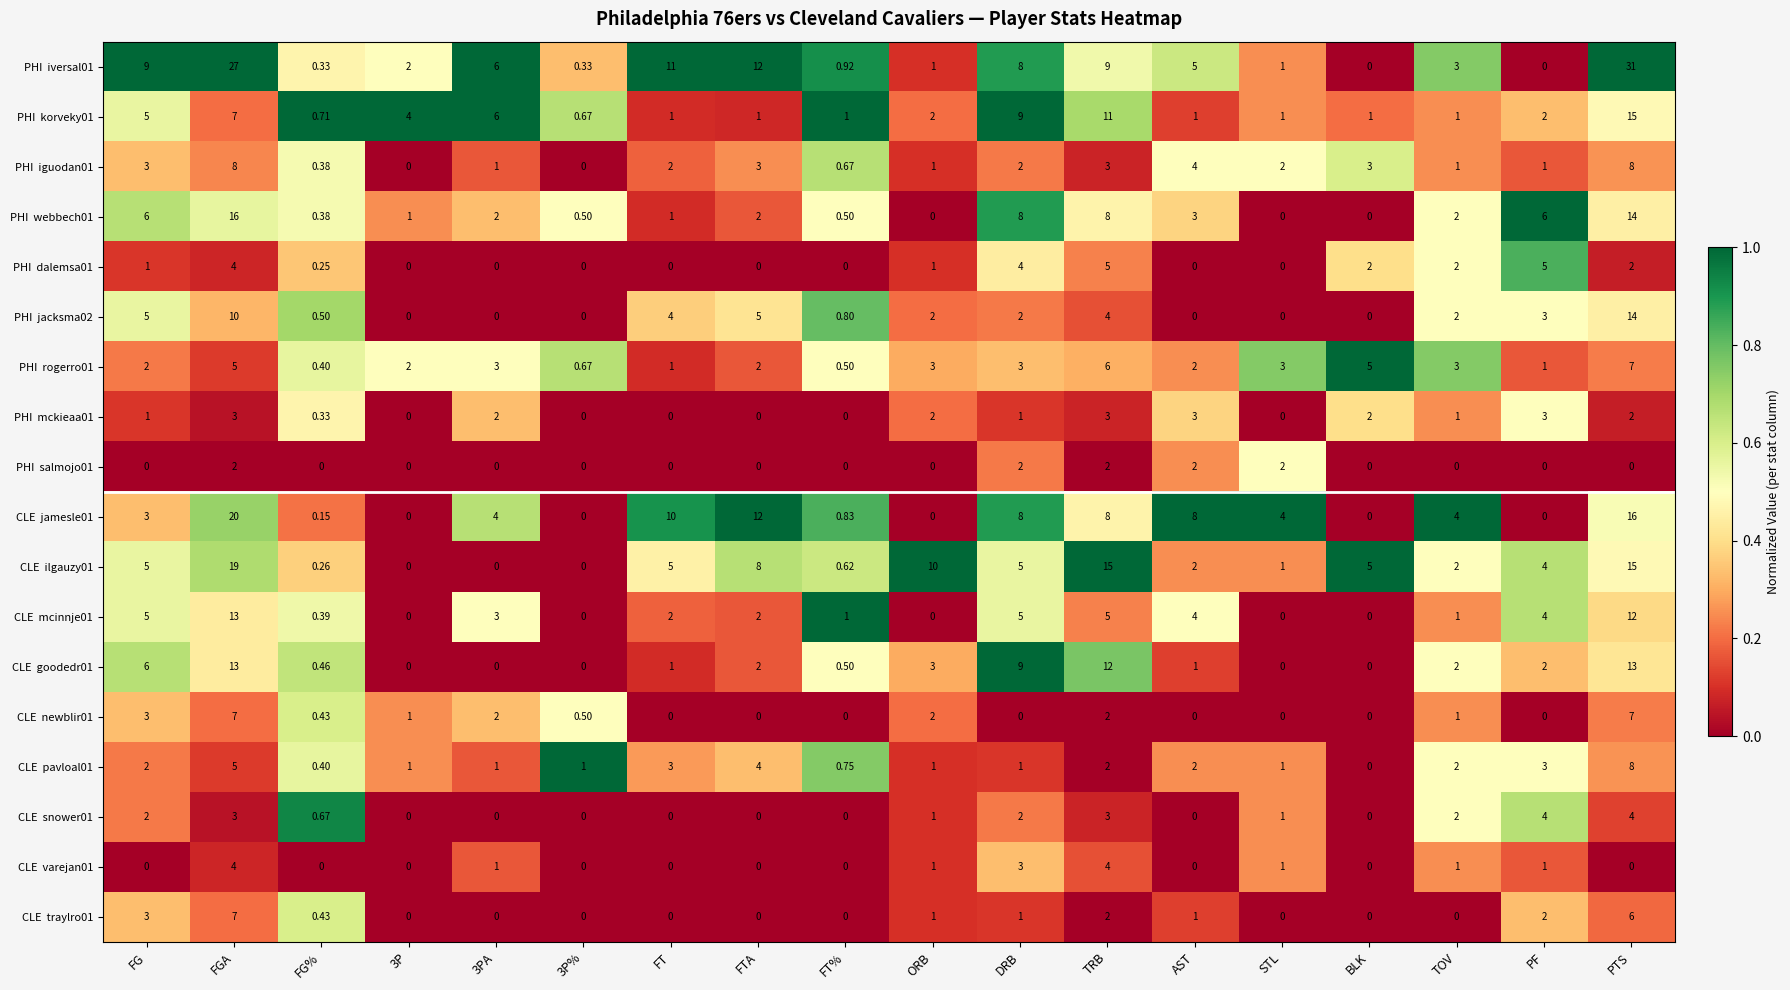

Which label corresponds to the largest value in the chart?

PTS